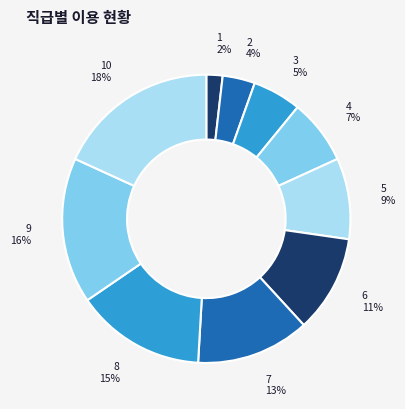

What is the largest slice in the pie chart?

10